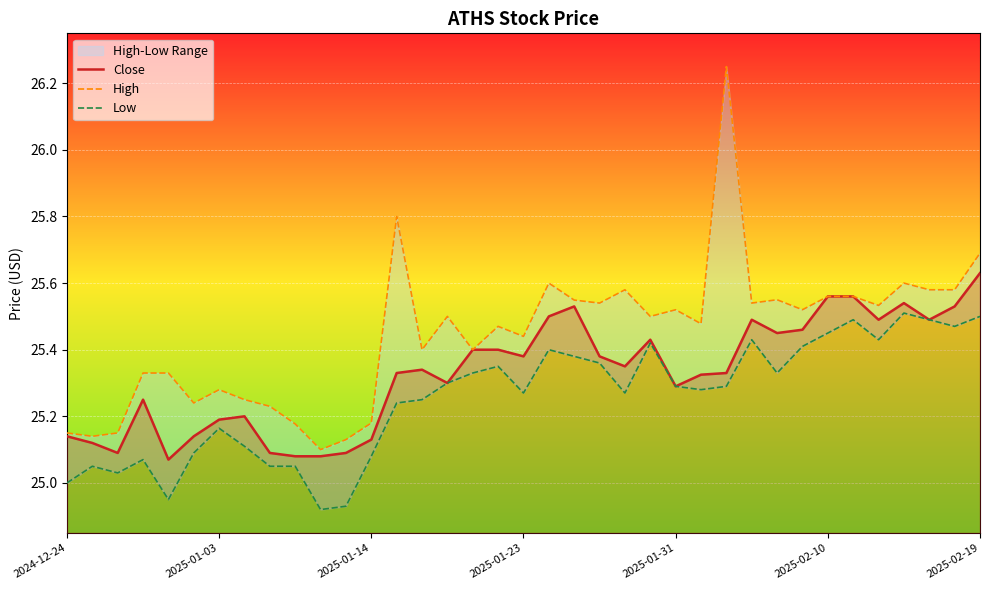

What is the minimum value for High?

25.1